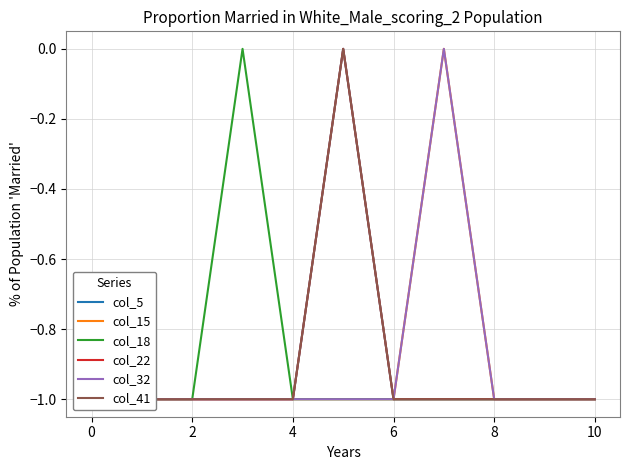

True or false: col_32 and col_18 intersect in this chart.

False